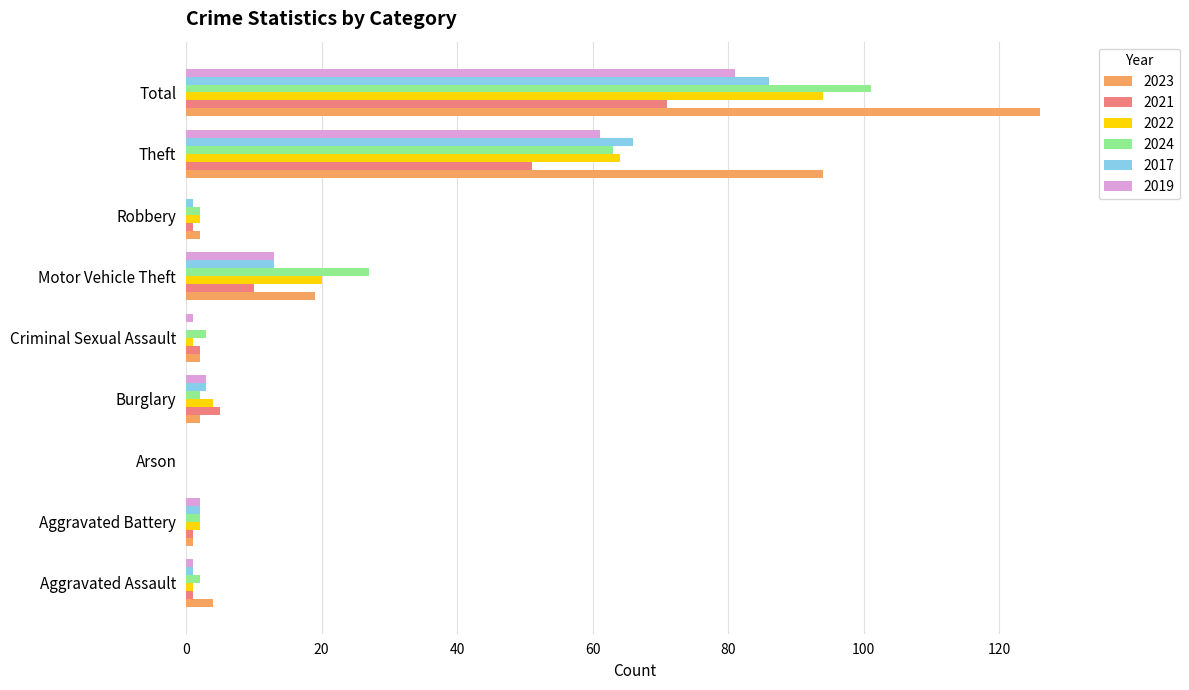

Which series has the largest total across all categories?

2023